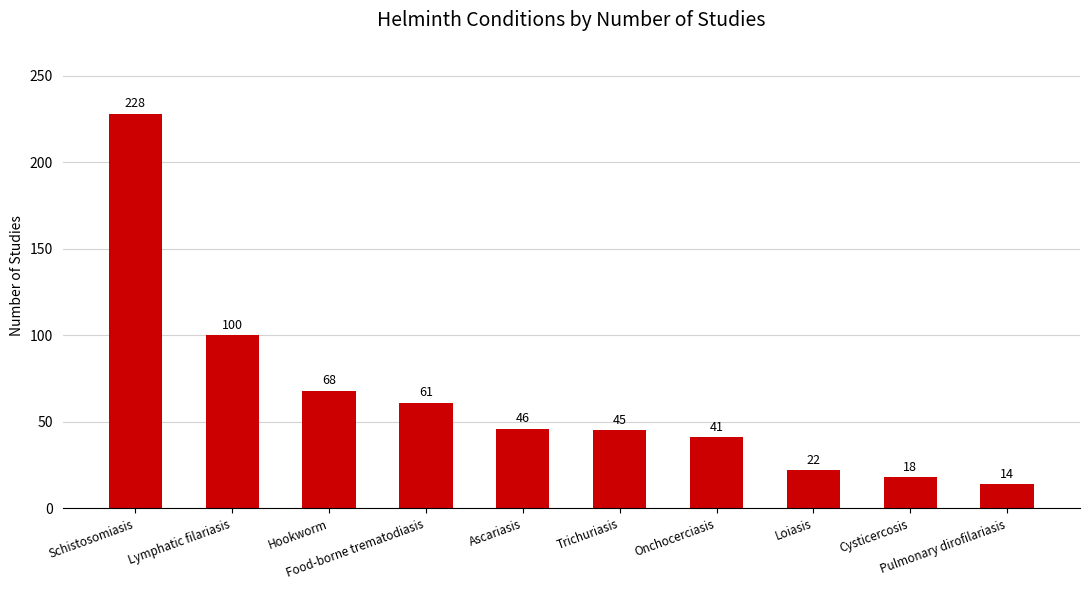

What is the label of the 5th bar from the left?

Ascariasis